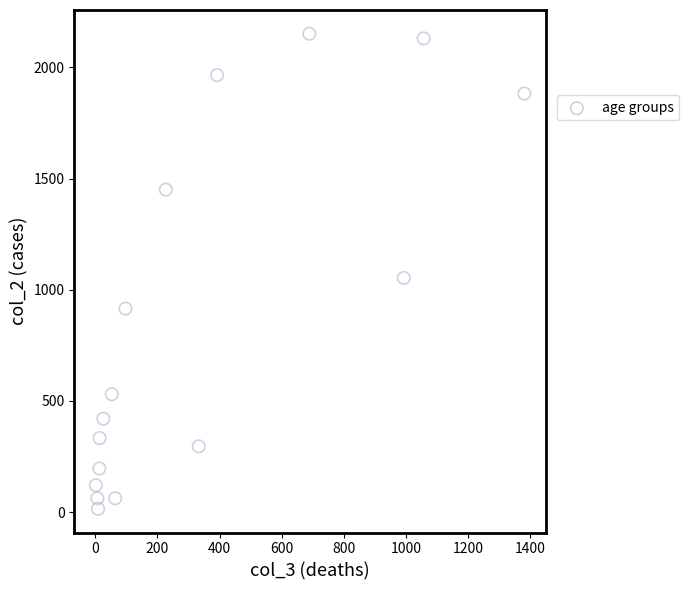

What Y value in the scatter plot is closest to 1083?

1053